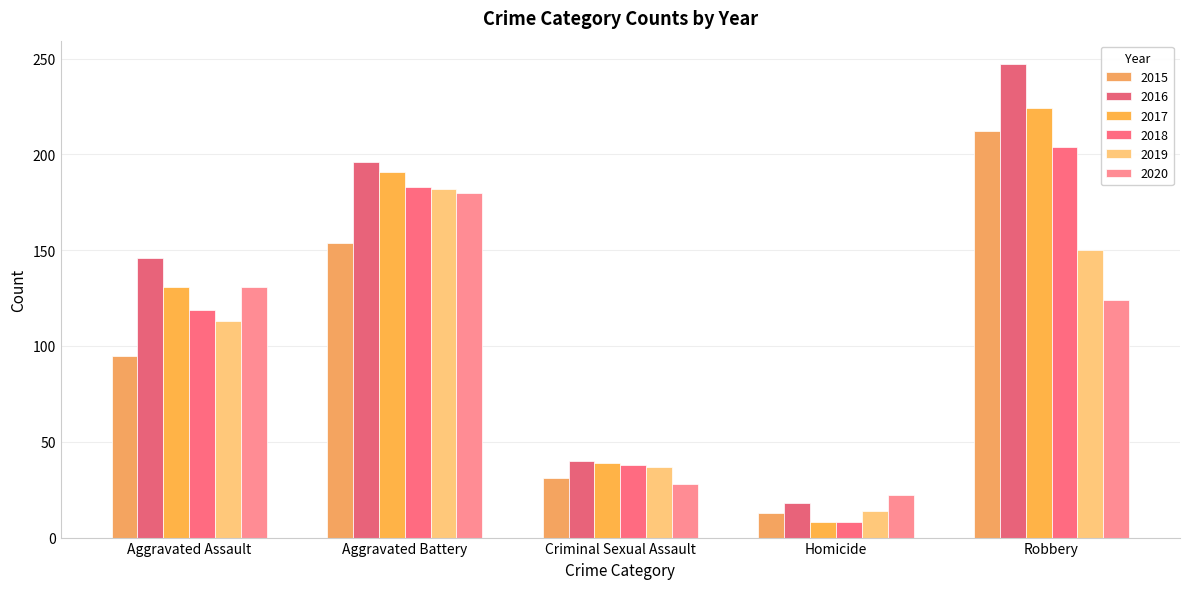

True or false: 2017 has a value of 224 at Robbery.

True